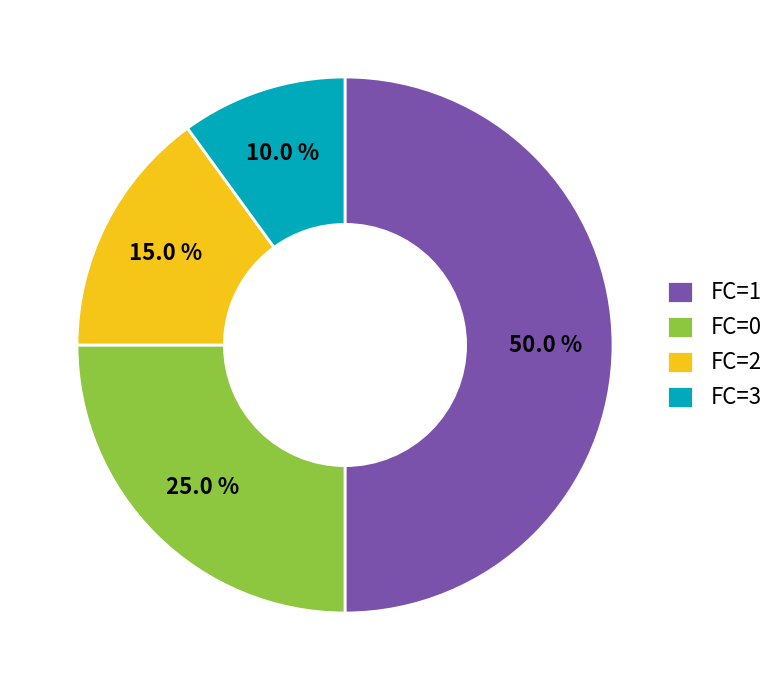

What portion of the pie excludes FC=0?

75.0%